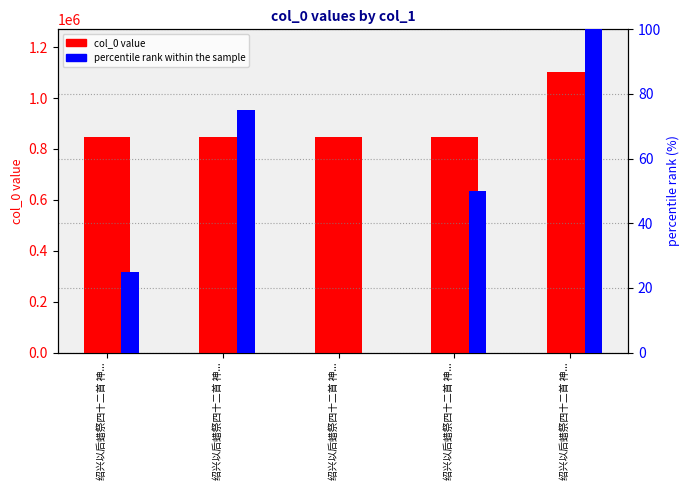

What is the minimum value for col_0 value?

847453